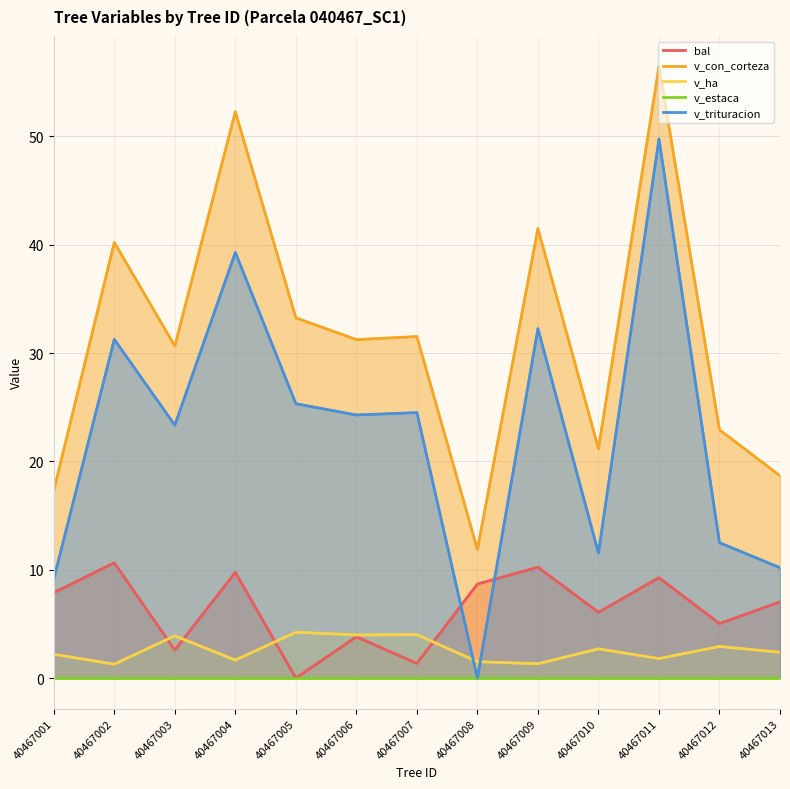

Reading left to right, list all the values displayed in this chart.

bal: 40467001=7.9	40467002=10.6	40467003=2.6	40467004=9.8	40467005=0.0	40467006=3.8	40467007=1.4	40467008=8.7	40467009=10.2	40467010=6.1	40467011=9.3	40467012=5.0	40467013=7.0
v_con_corteza: 40467001=17.3	40467002=40.2	40467003=30.7	40467004=52.3	40467005=33.3	40467006=31.2	40467007=31.5	40467008=11.9	40467009=41.5	40467010=21.2	40467011=56.5	40467012=22.9	40467013=18.7
v_ha: 40467001=2.2	40467002=1.3	40467003=3.9	40467004=1.7	40467005=4.2	40467006=4.0	40467007=4.0	40467008=1.5	40467009=1.3	40467010=2.7	40467011=1.8	40467012=2.9	40467013=2.4
v_estaca: 40467001=0.0	40467002=0.0	40467003=0.0	40467004=0.0	40467005=0.0	40467006=0.0	40467007=0.0	40467008=0.0	40467009=0.0	40467010=0.0	40467011=0.0	40467012=0.0	40467013=0.0
v_trituracion: 40467001=9.1	40467002=31.3	40467003=23.4	40467004=39.3	40467005=25.3	40467006=24.3	40467007=24.5	40467008=0.0	40467009=32.3	40467010=11.6	40467011=49.8	40467012=12.5	40467013=10.2